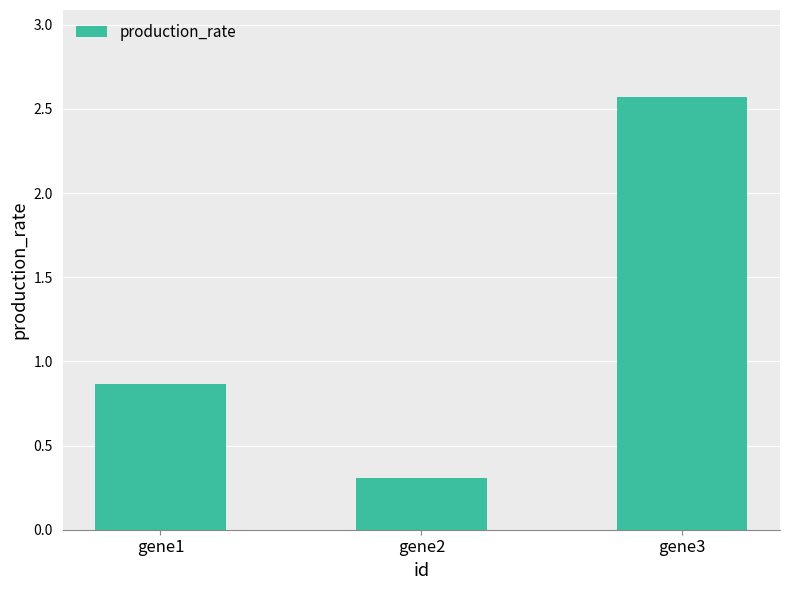

List the labels in order of value, largest first.

gene3, gene1, gene2